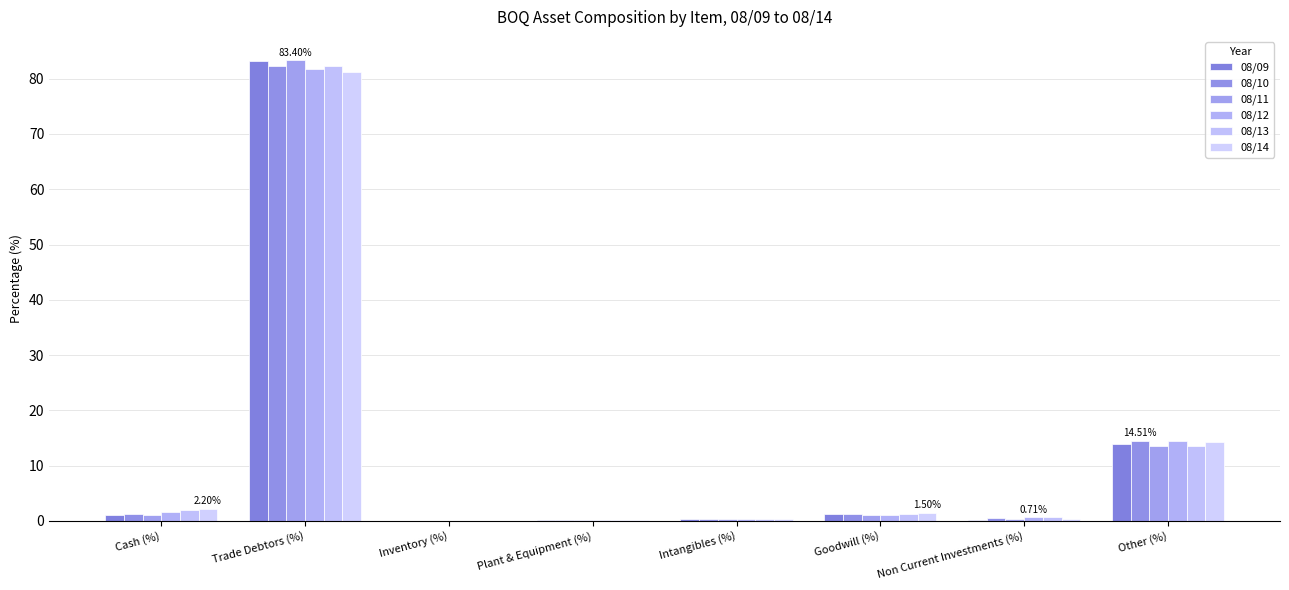

The 08/14 series shows 2.2 at Cash (%). True or false?

True